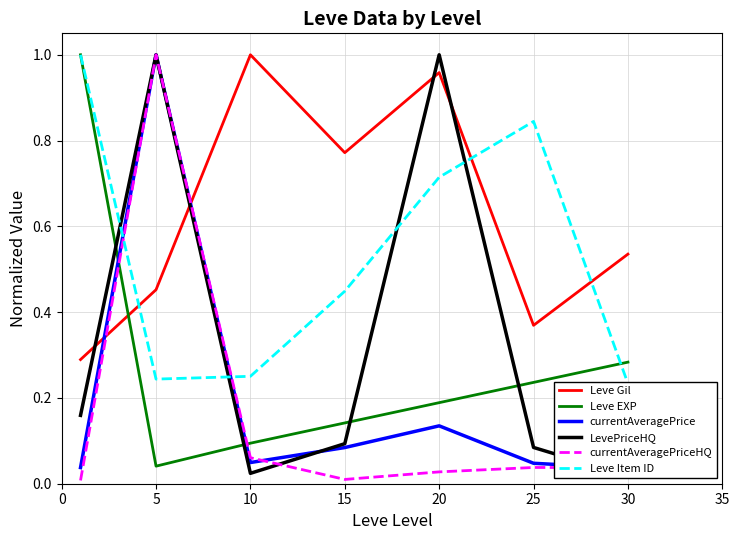

Which series has the largest total across all categories?

Leve Gil